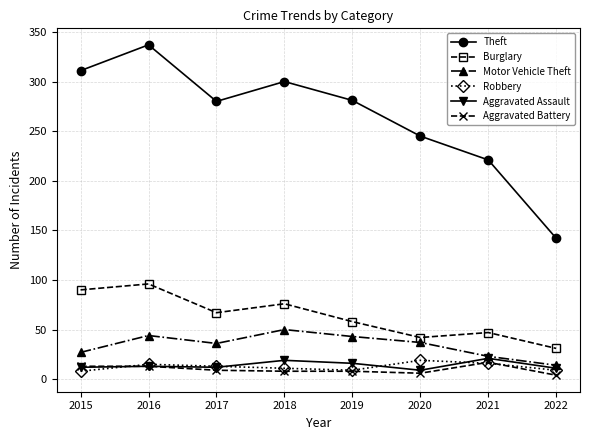

What is the spread (max minus min) of values at 2017?

271